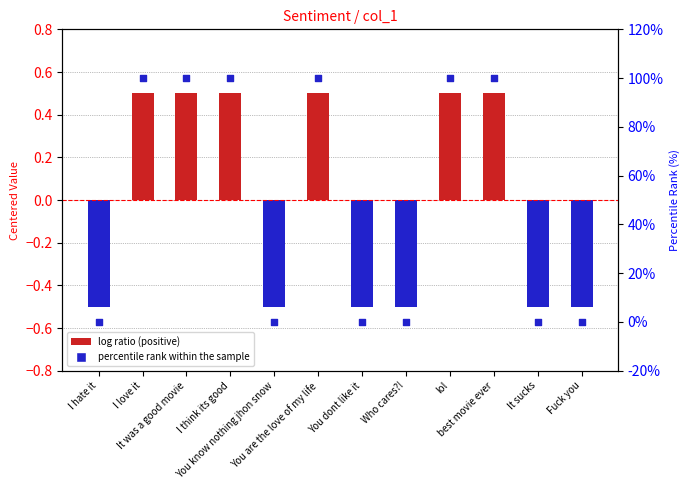

Which series has the largest total across all categories?

percentile rank within the sample